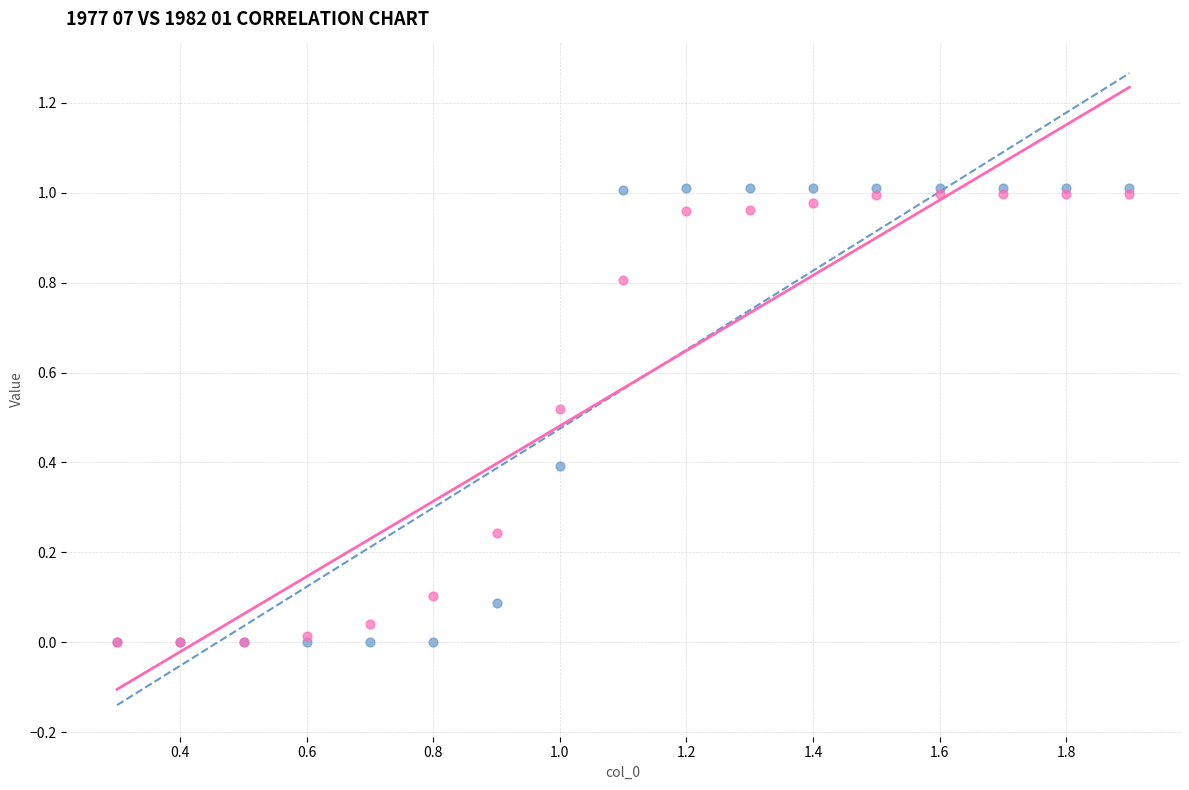

What are all the series names shown in the legend?

1977 07, 1982 01